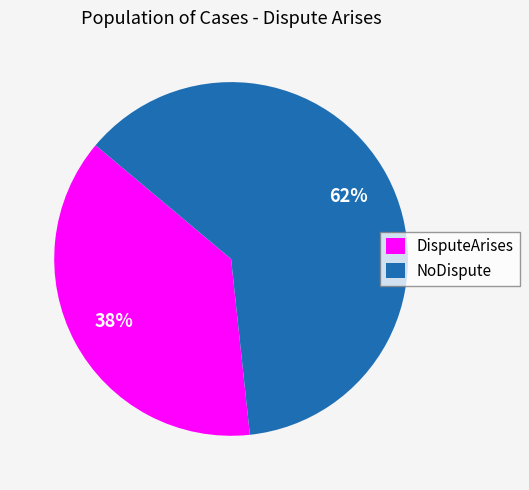

Rank the categories by value from highest to lowest.

NoDispute, DisputeArises